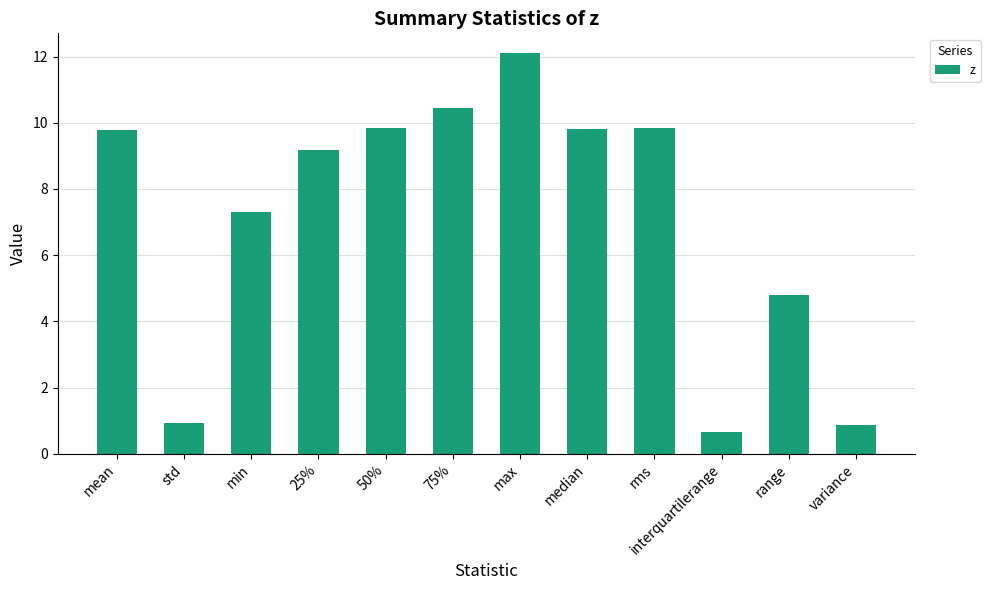

Where does the data first go above 9?

mean